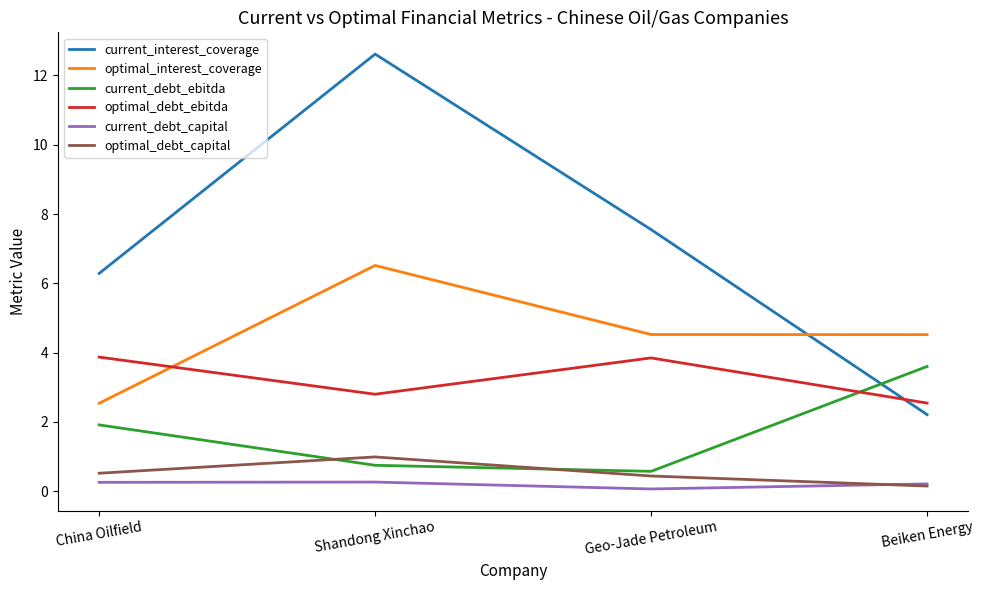

At which category is the sum across all series the highest?

Shandong Xinchao